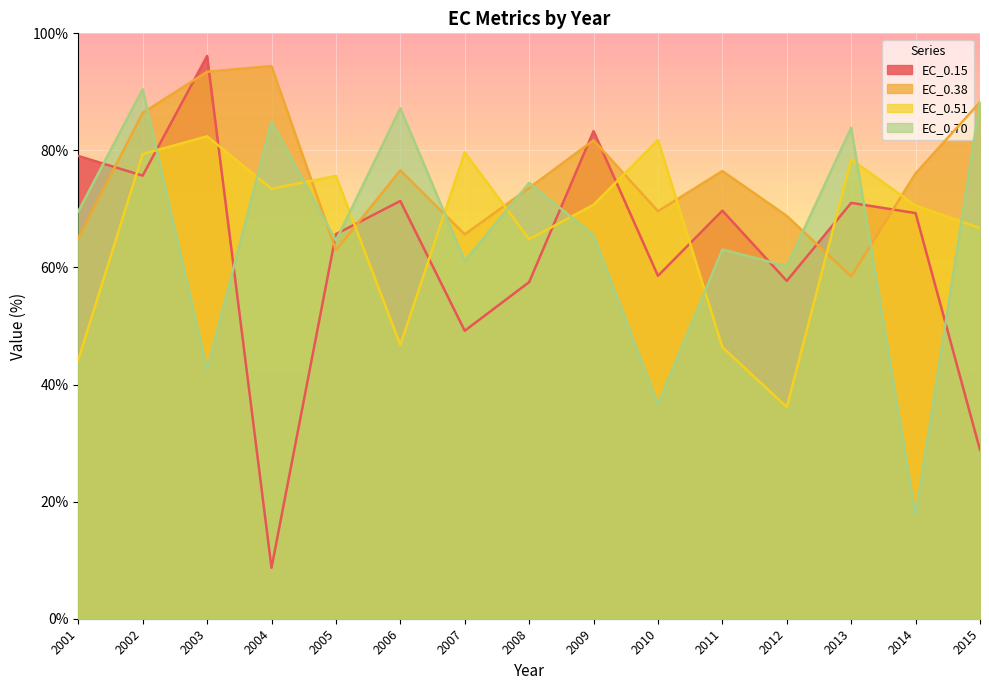

Where is EC_0.51 nearest to the value 59?

2008